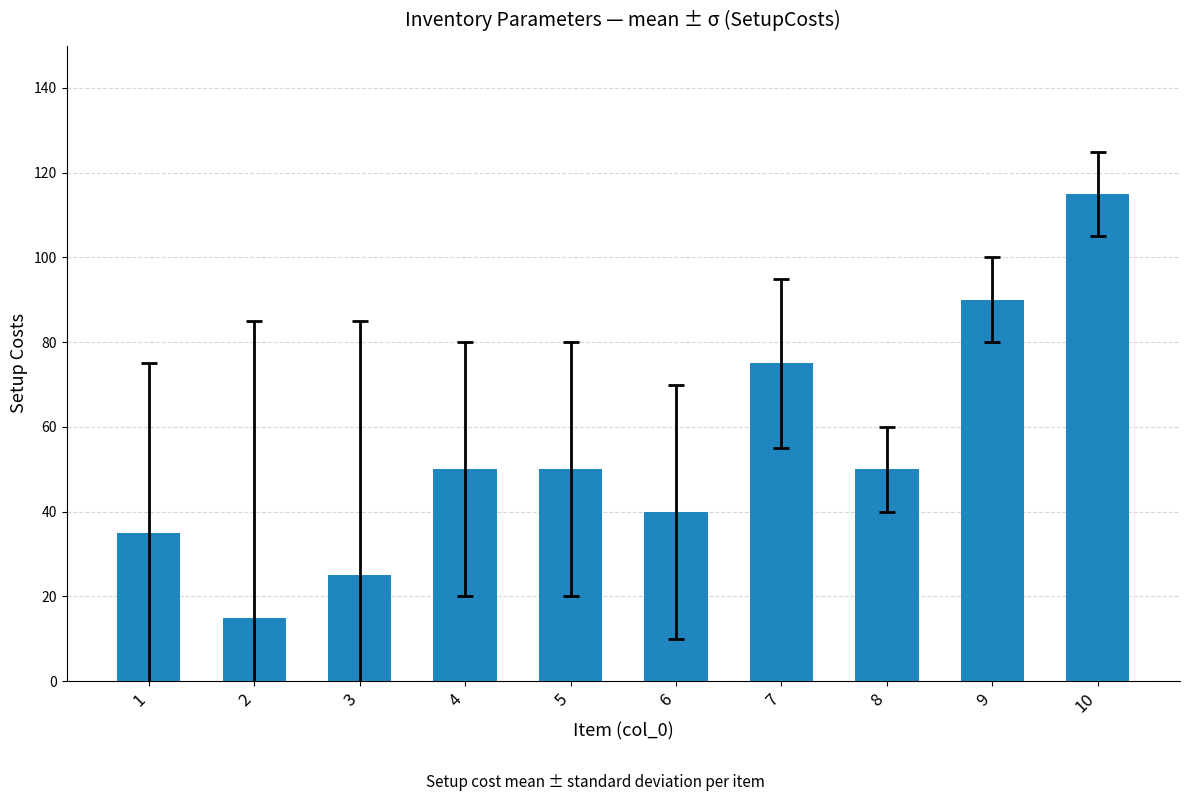

Which label corresponds to the largest value in the chart?

10